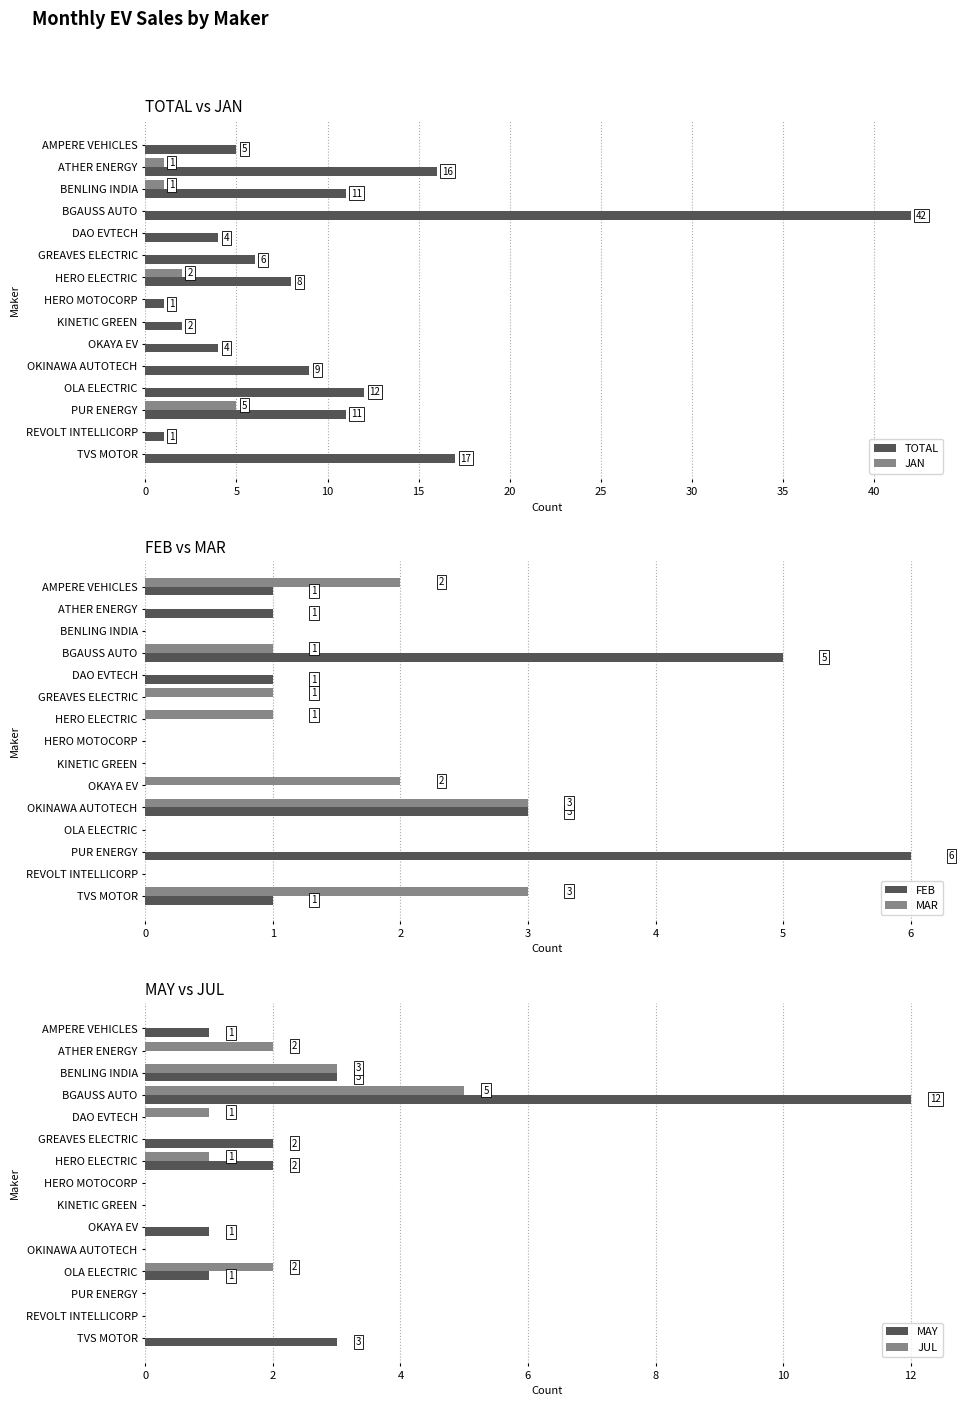

What is the sum of all JAN values?

9